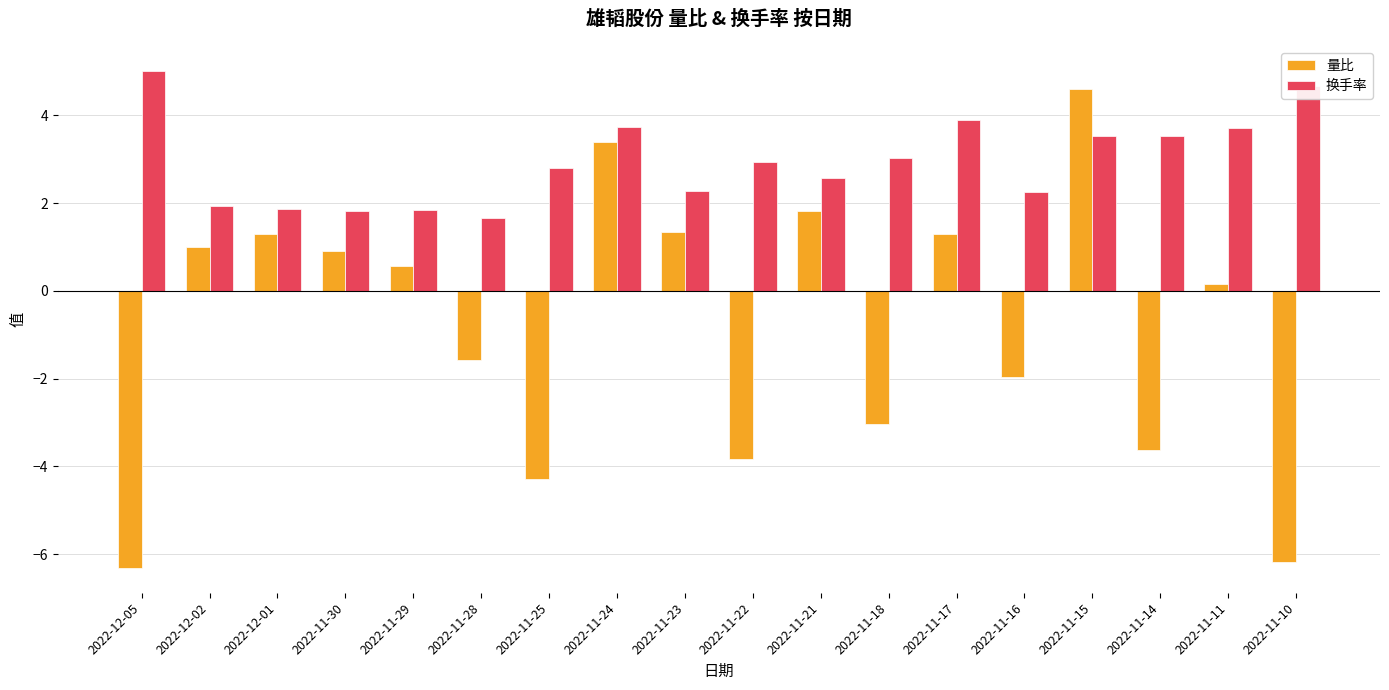

True or false: 换手率 has a value of 6.2 at 2022-11-24.

False